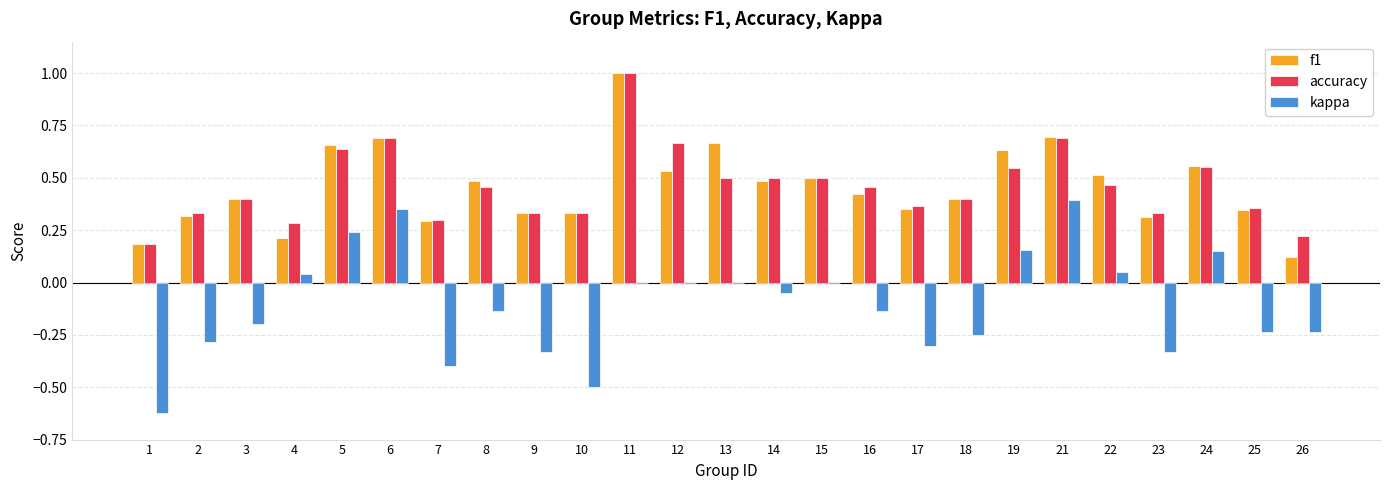

What is the total value across all series at 12?

1.2